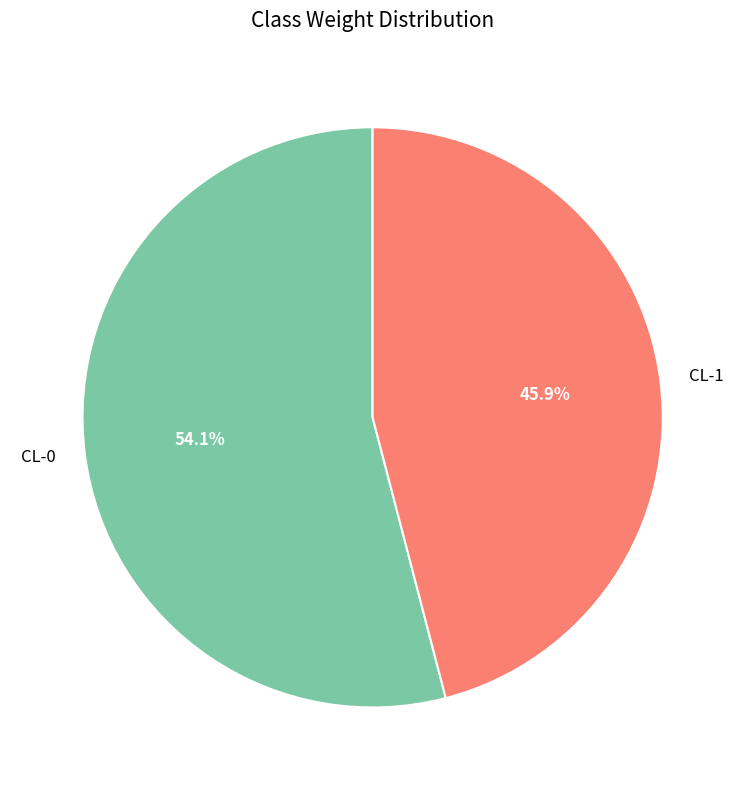

Does CL-0 account for over 50% of the chart?

Yes